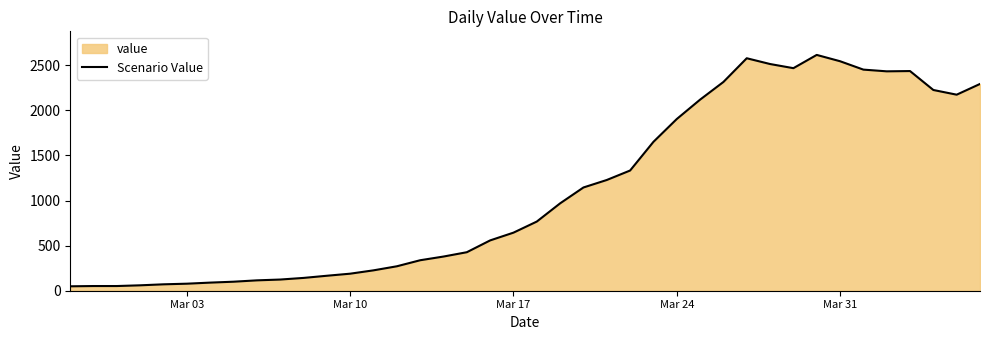

What is the greatest value displayed?

2615